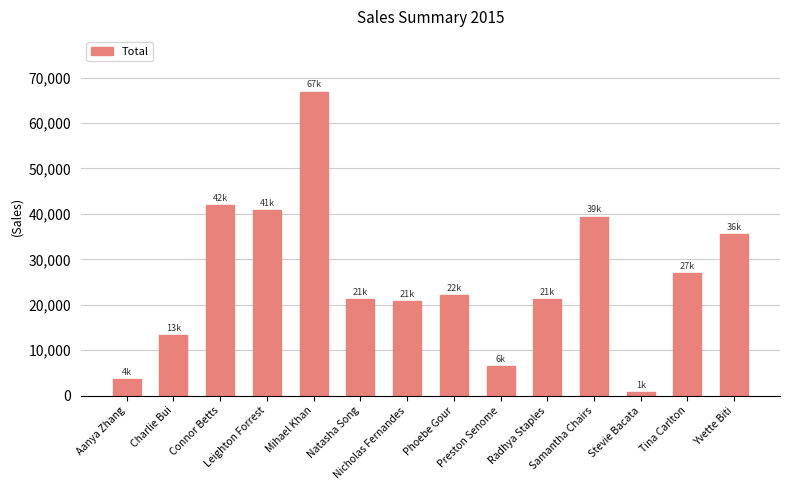

The chart shows a value of 35551.7 at Yvette Biti. True or false?

True